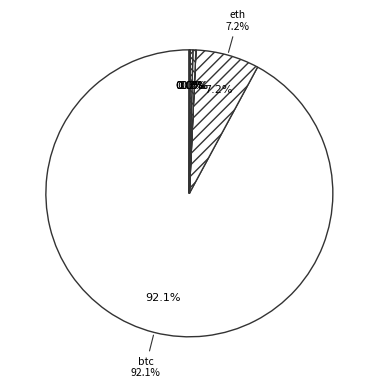

How many slices are in this pie chart?

8